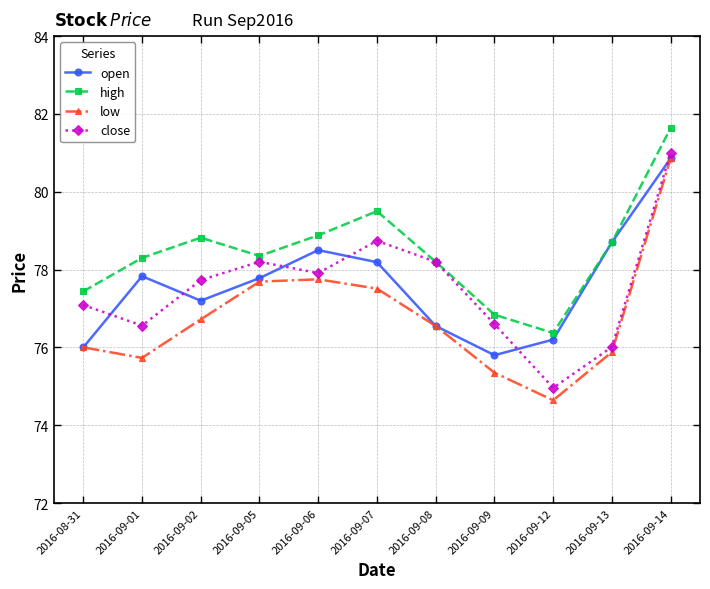

Which category has the lowest value in the low series?

2016-09-12